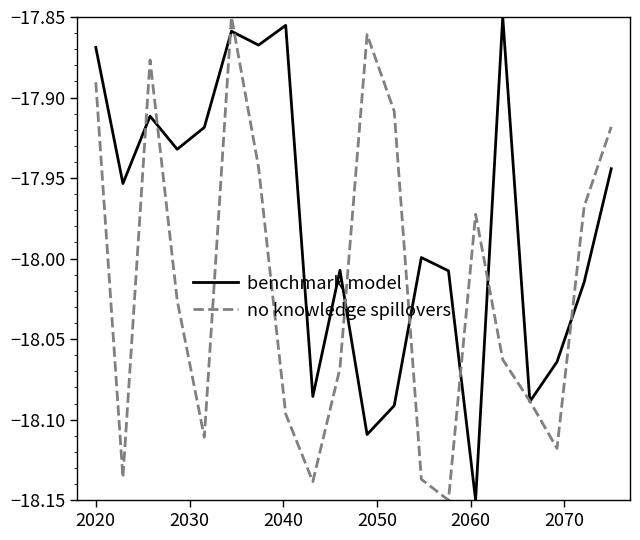

Which series has the largest total across all categories?

benchmark model